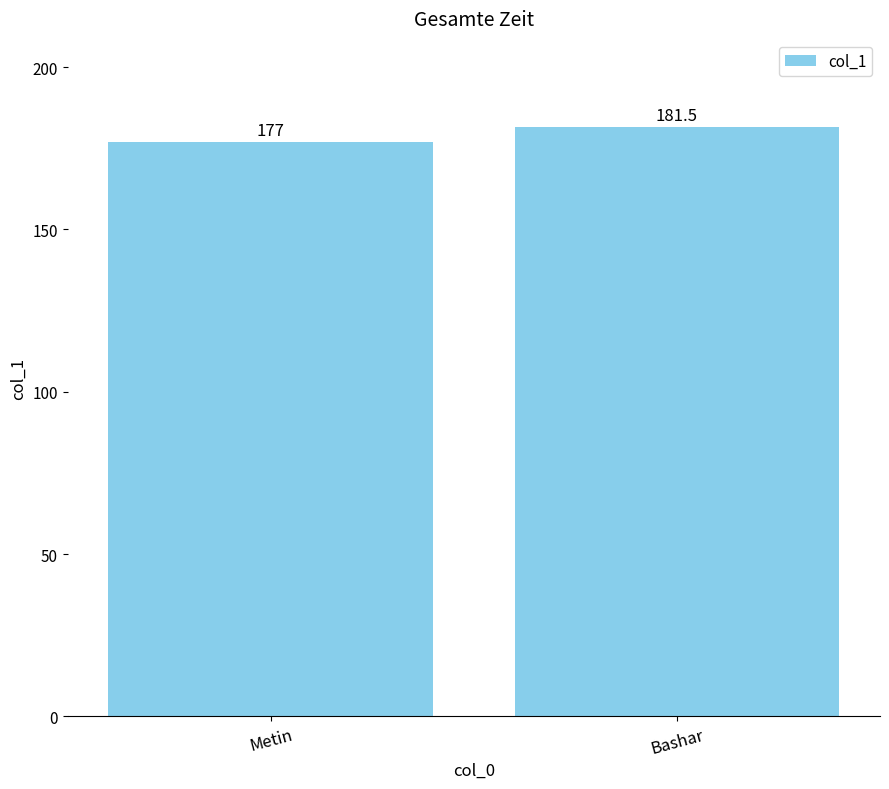

What is the minimum value shown in the chart?

177.0